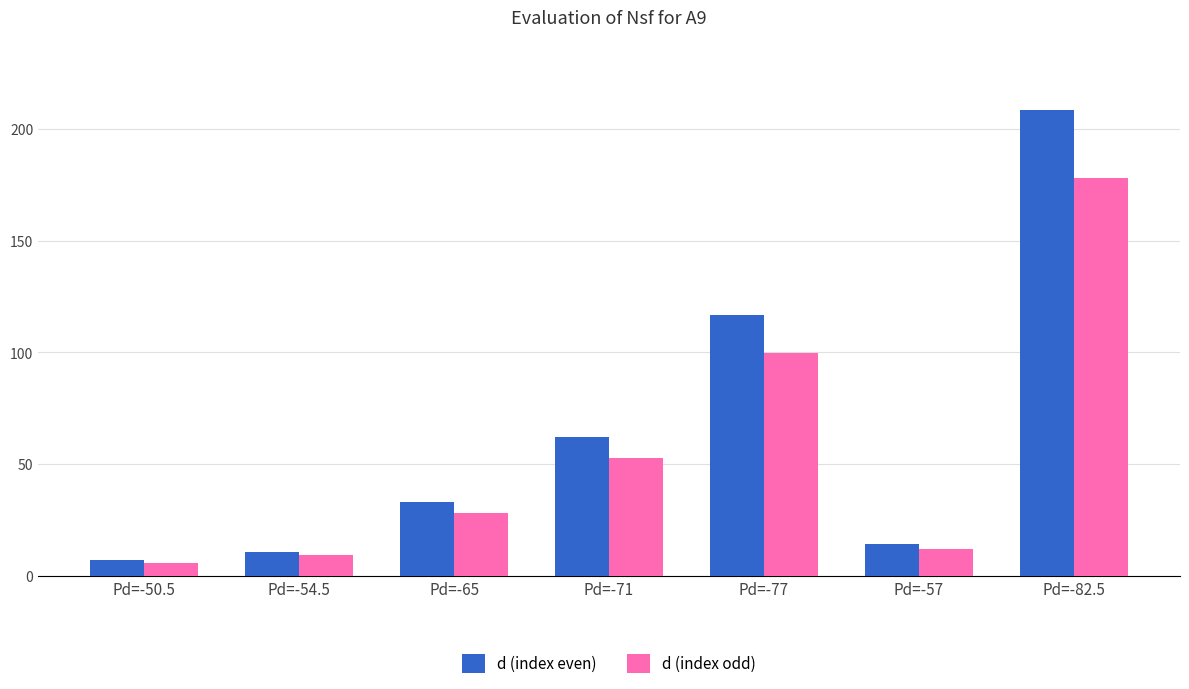

What is the approximate value of d (index even) at Pd=-82.5?

208.4